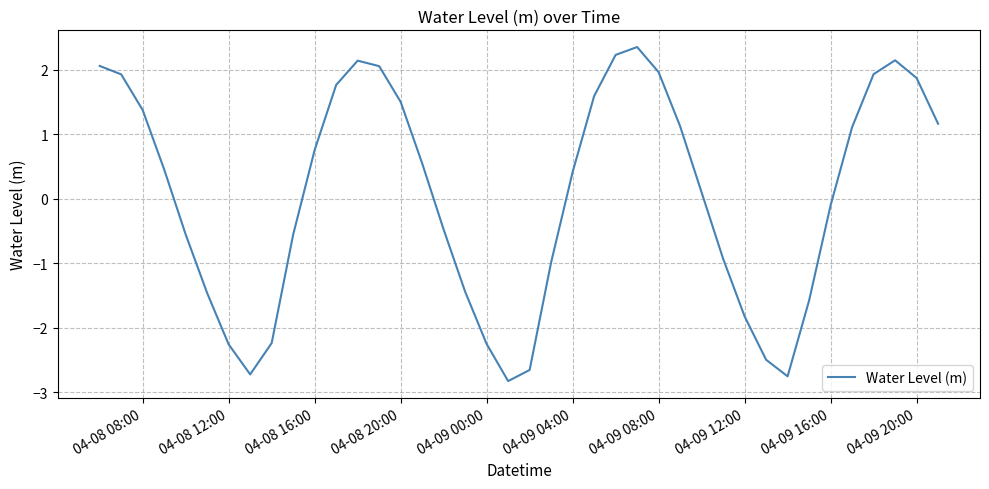

What is the maximum value shown in the chart?

2.3